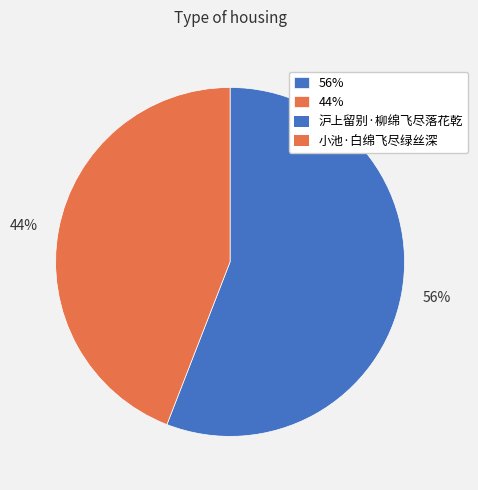

Rank the categories by value from highest to lowest.

56%, 44%